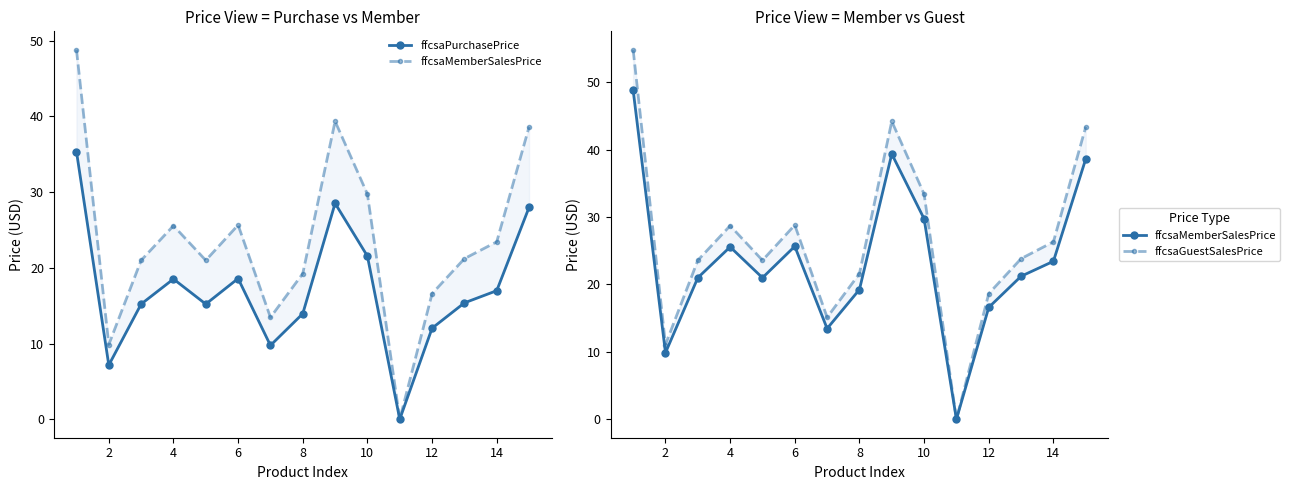

What are all the series names shown in the legend?

ffcsaPurchasePrice, ffcsaMemberSalesPrice, ffcsaGuestSalesPrice